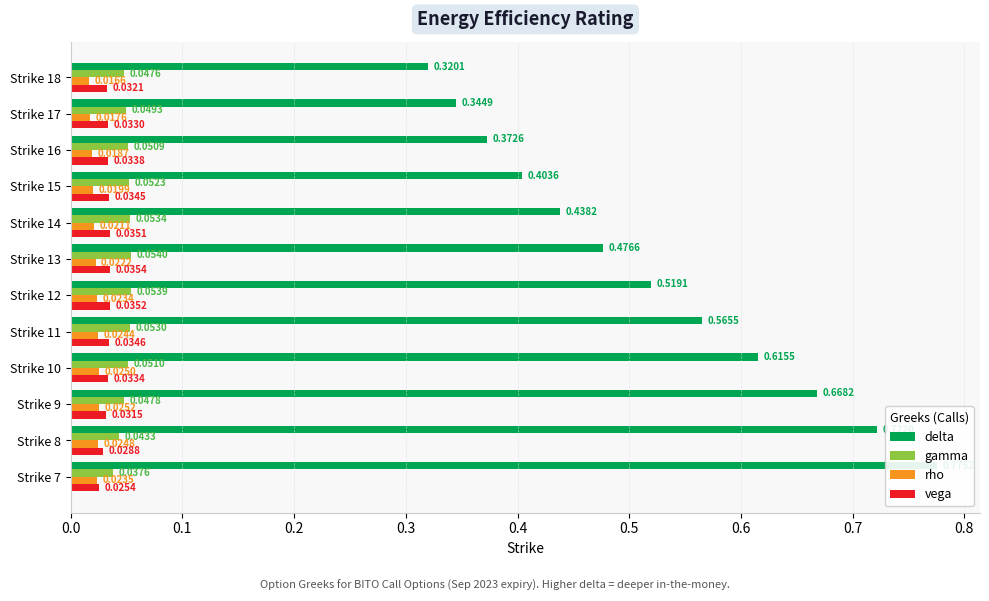

How many vega values are between 0 and 1?

12